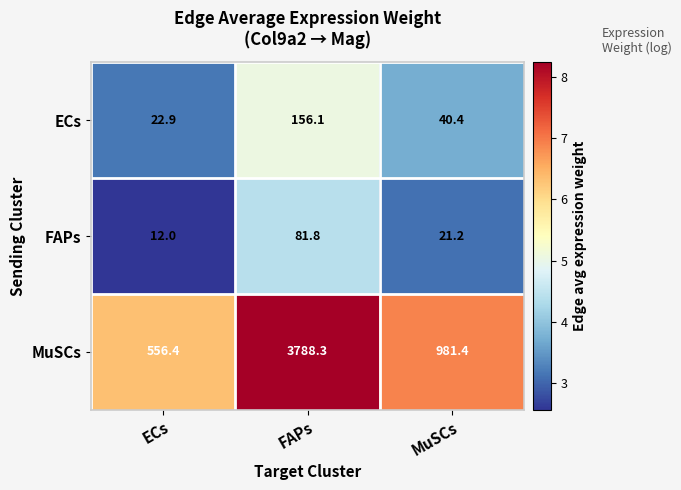

Is the value of FAPs at FAPs greater than the value of ECs at MuSCs?

Yes